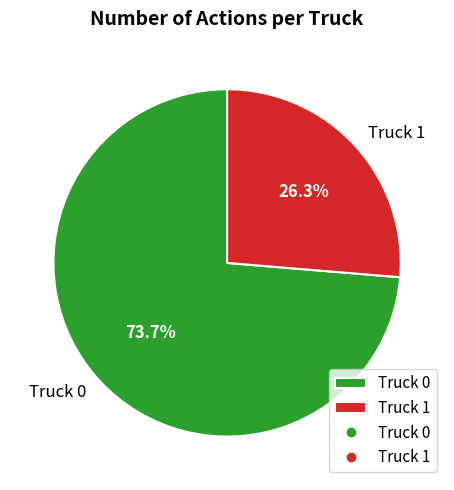

To the nearest percent, what is the difference between the largest and smallest slice percentages?

47%